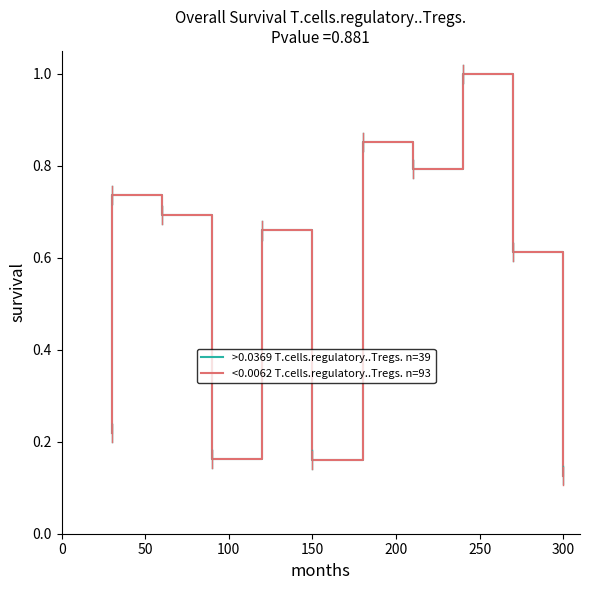

What is the sum of all <0.0062 T.cells.regulatory..Tregs. n=93 values?

6.0